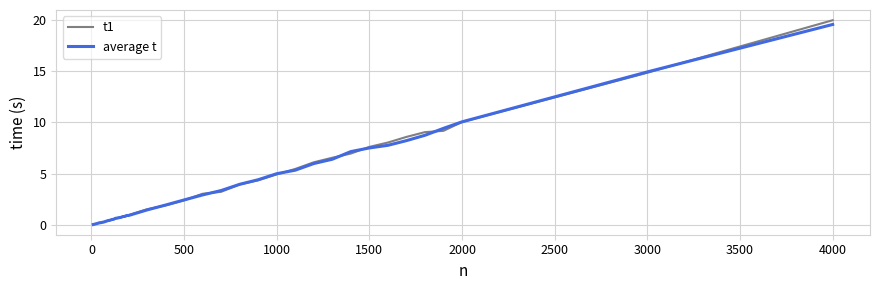

What is the difference between the second highest and second lowest values in the t1 series?

14.8